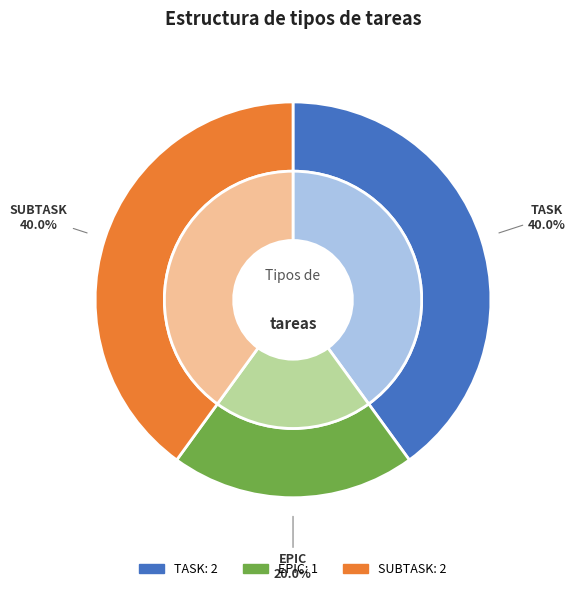

To the nearest percent, what is the combined percentage of SUBTASK and TASK?

80%